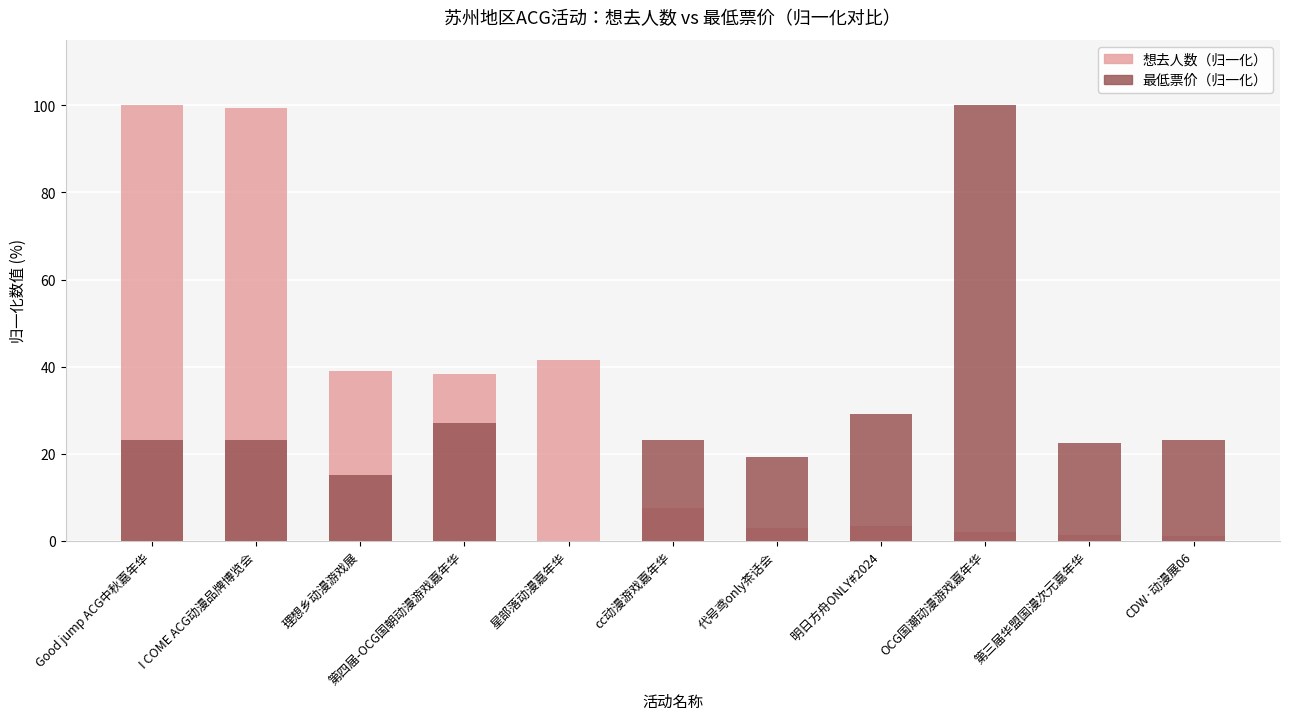

What is the label of the 4th bar from the right?

明日方舟ONLY#2024